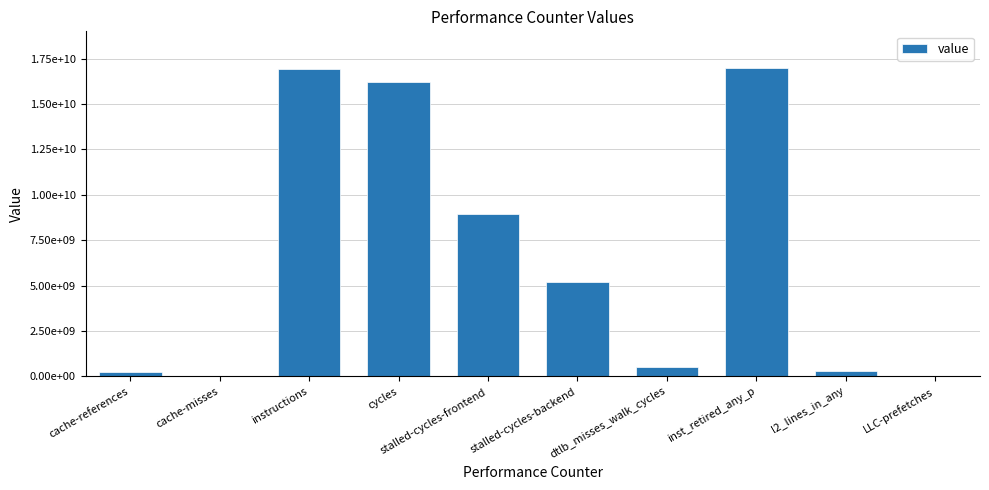

Which has a higher value, dtlb_misses_walk_cycles or LLC-prefetches?

dtlb_misses_walk_cycles